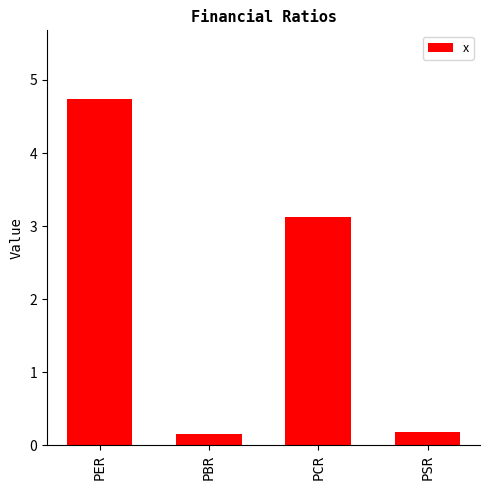

What is the difference between the second highest and second lowest values?

2.9